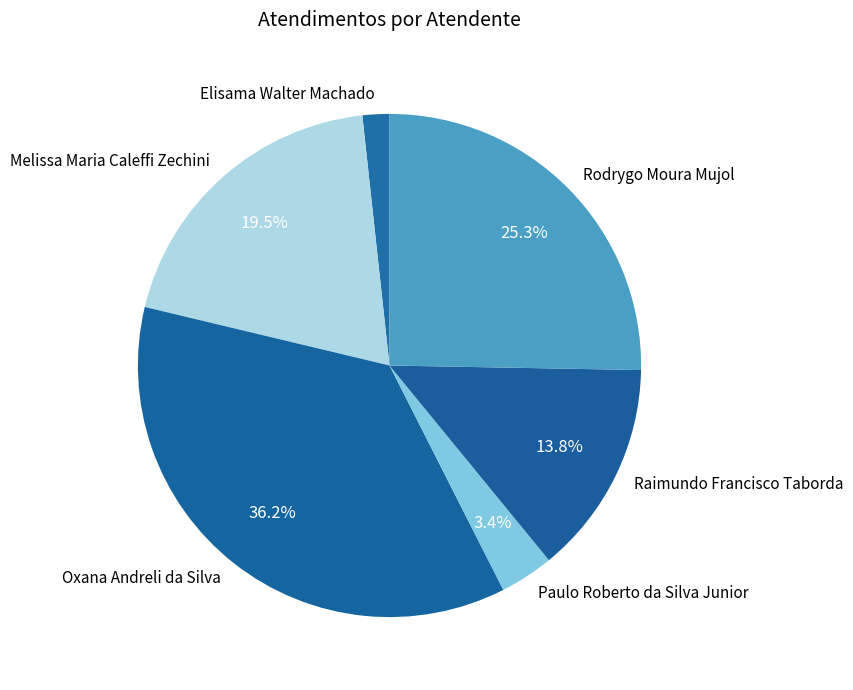

Do Melissa Maria Caleffi Zechini and Raimundo Francisco Taborda together represent more than half of the pie?

No